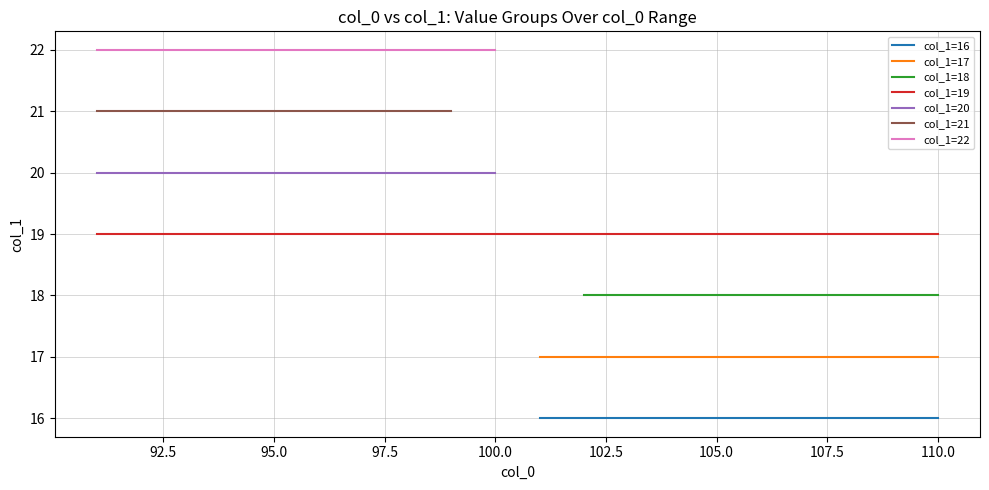

What is the value of the col_1 (group 19) point at the 14th from the left?

19